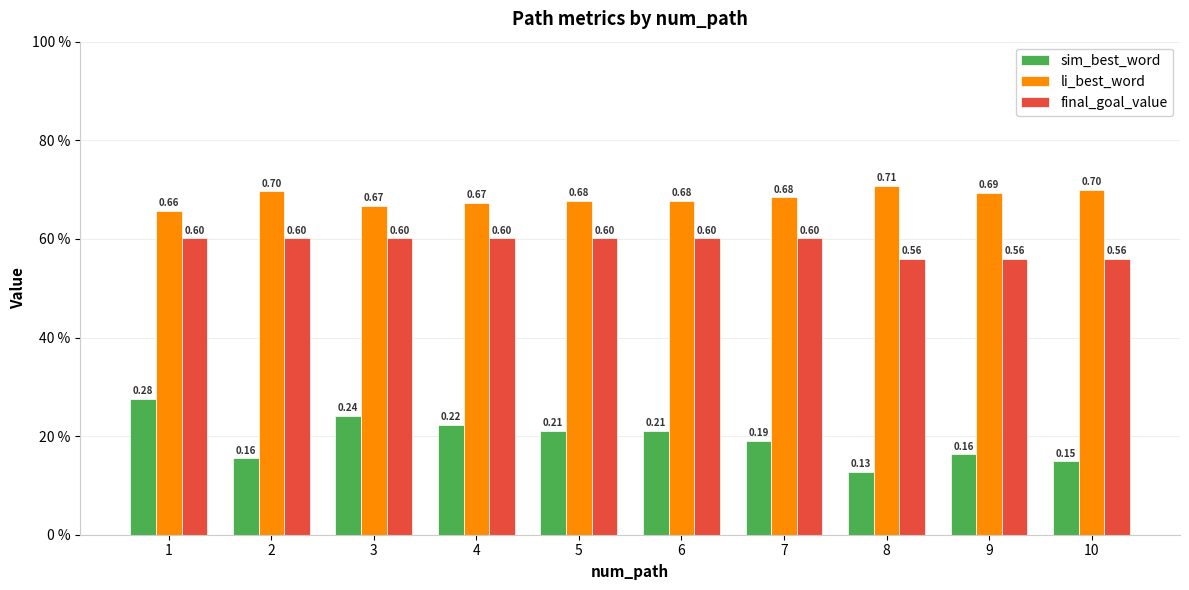

What is the minimum value for li_best_word?

0.7